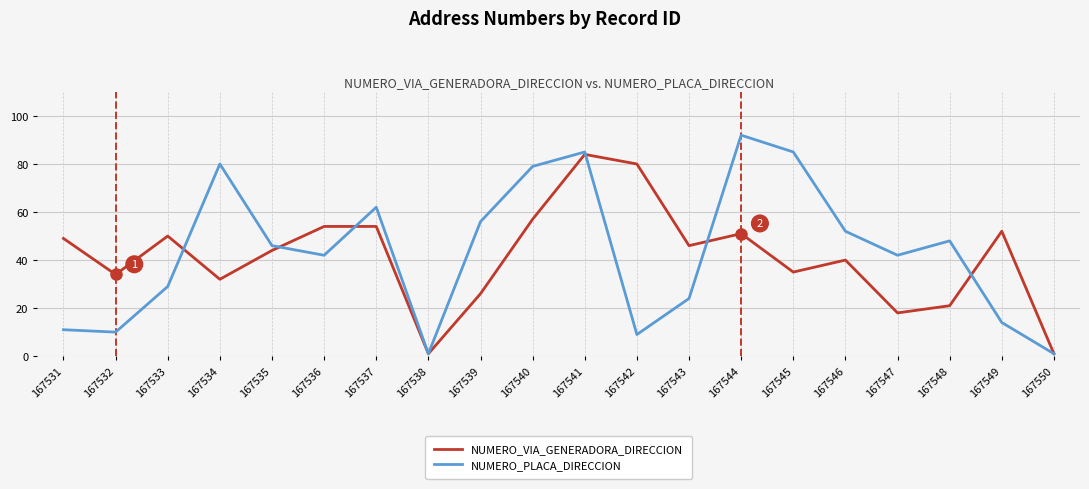

What is the difference between the highest and lowest values at 167548?

27